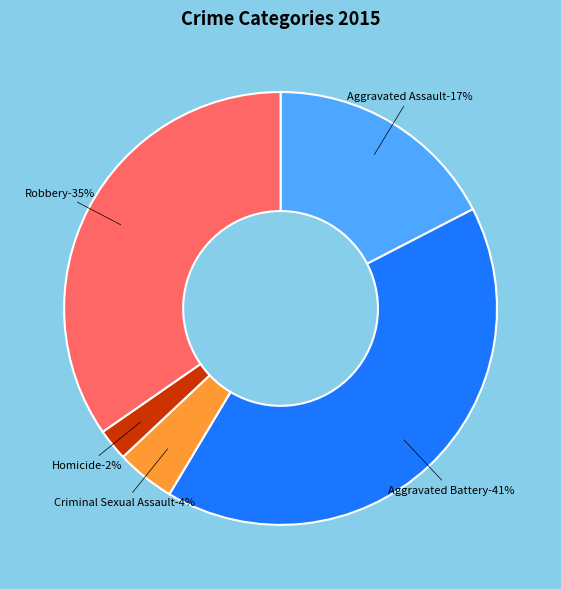

How many segments does this pie chart have?

5